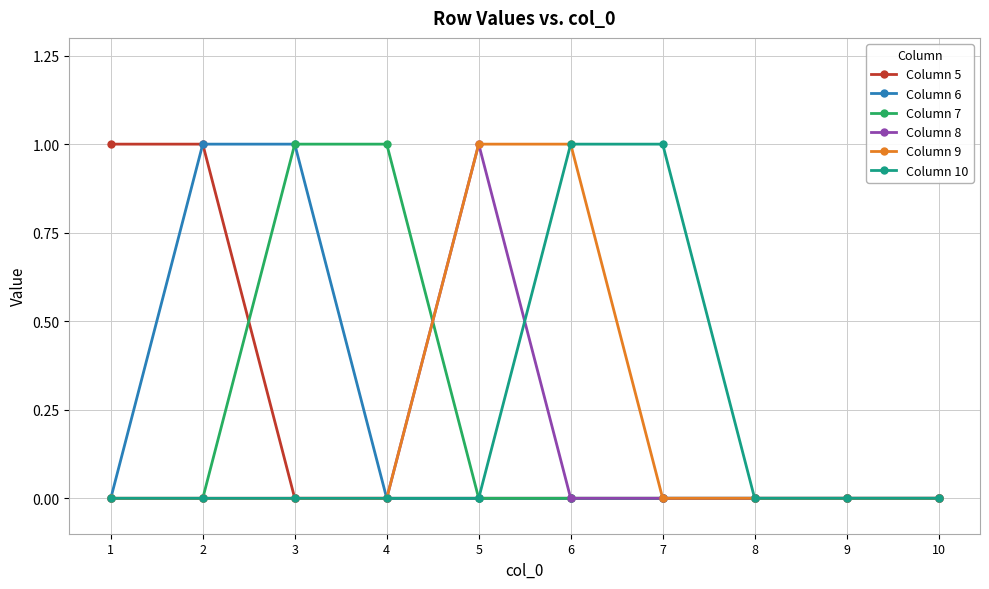

The value of Column 5 at 4 is 0. True or false?

True